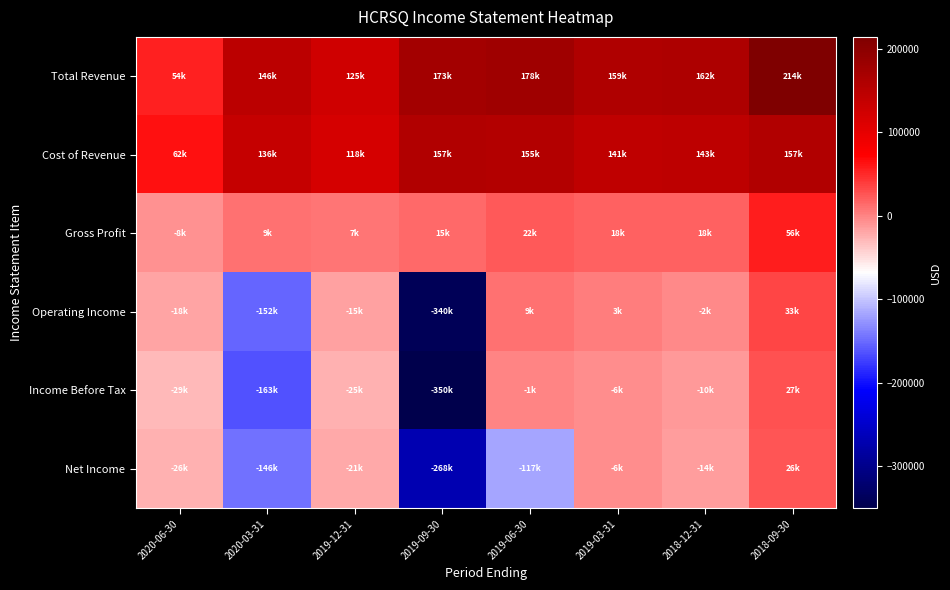

Reading left to right, list all the values displayed in this chart.

Total Revenue: 2020-06-30=54000	2020-03-31=146400	2019-12-31=125500	2019-09-30=173000	2019-06-30=178000	2019-03-31=159900	2018-12-31=162200	2018-09-30=214000
Cost of Revenue: 2020-06-30=62300	2020-03-31=136800	2019-12-31=118200	2019-09-30=157800	2019-06-30=155300	2019-03-31=141800	2018-12-31=143600	2018-09-30=157800
Gross Profit: 2020-06-30=-8300	2020-03-31=9600	2019-12-31=7300	2019-09-30=15200	2019-06-30=22700	2019-03-31=18100	2018-12-31=18600	2018-09-30=56200
Operating Income: 2020-06-30=-18200	2020-03-31=-152500	2019-12-31=-15300	2019-09-30=-340500	2019-06-30=9400	2019-03-31=3300	2018-12-31=-2000	2018-09-30=33600
Income Before Tax: 2020-06-30=-29200	2020-03-31=-163100	2019-12-31=-25200	2019-09-30=-350500	2019-06-30=-1100	2019-03-31=-6200	2018-12-31=-10900	2018-09-30=27100
Net Income: 2020-06-30=-26000	2020-03-31=-146900	2019-12-31=-21400	2019-09-30=-268500	2019-06-30=-117500	2019-03-31=-6200	2018-12-31=-14900	2018-09-30=26500